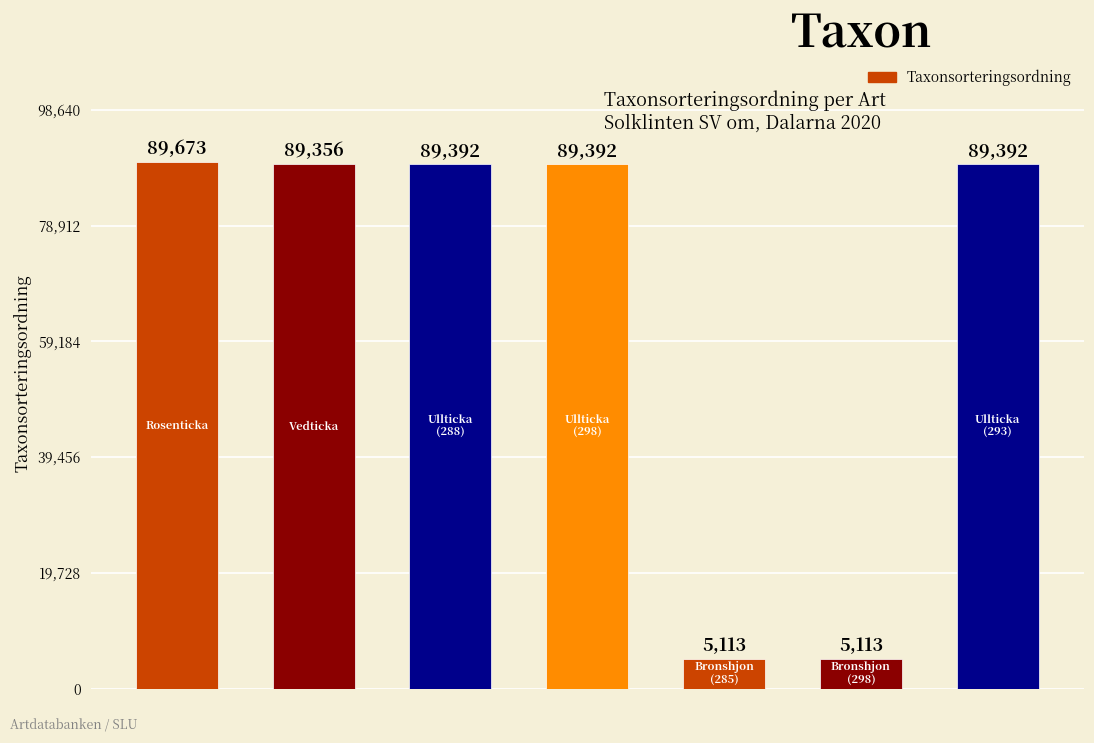

What is the value of the 7th bar from the left?

89392